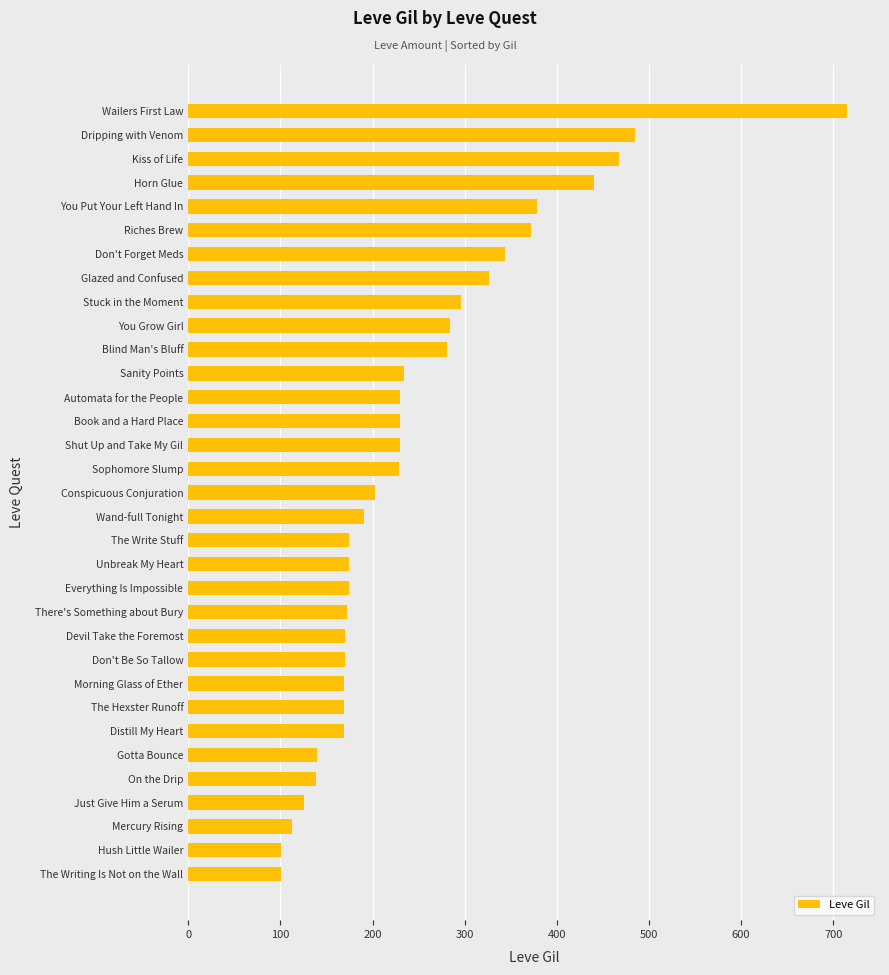

Does the chart contain any negative values?

No